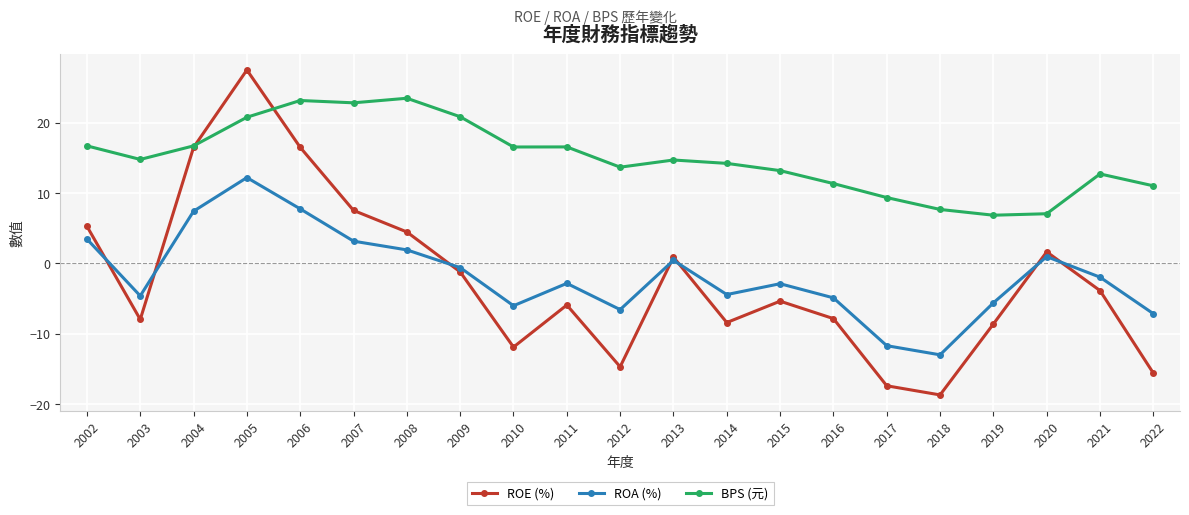

What is the average value of the ROE (%) series?

-2.2